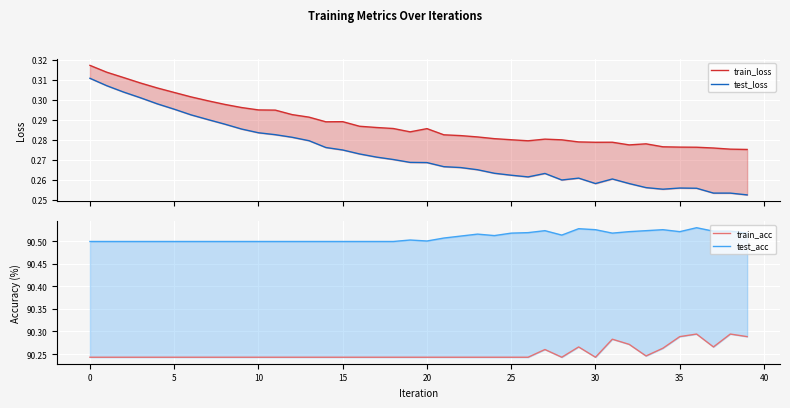

What value does the train_acc series have at 25?

90.2